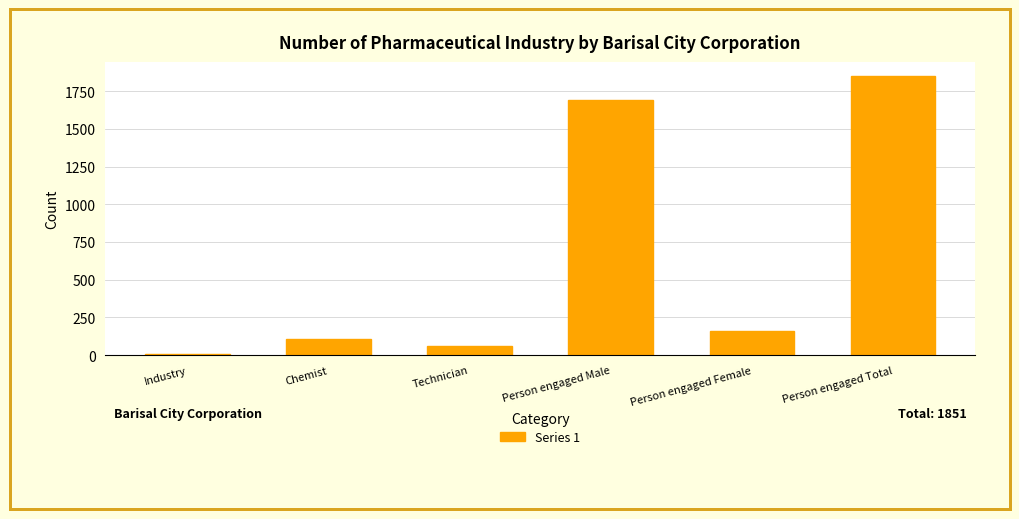

At which label does the data first exceed 160?

Person engaged Male